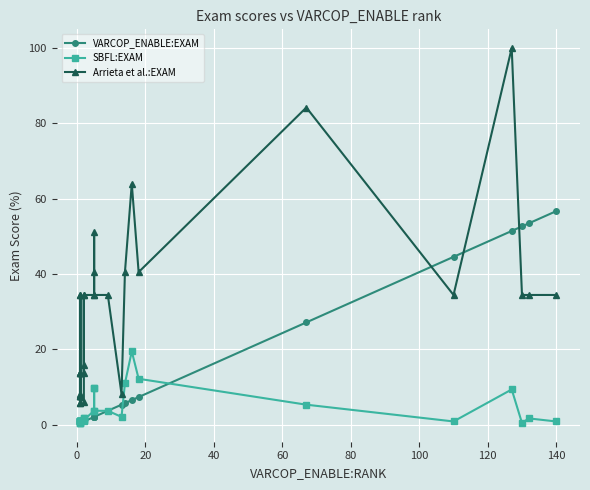

What is the lowest value of the Arrieta et al.:EXAM series?

5.7